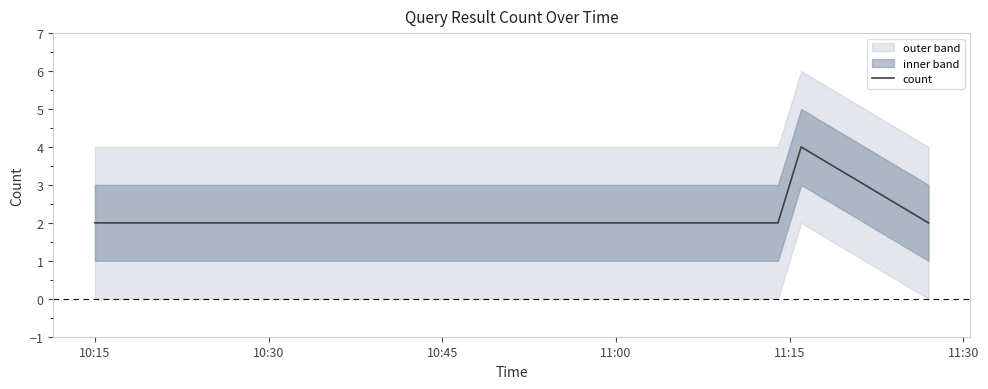

How many lines are shown in the chart?

1